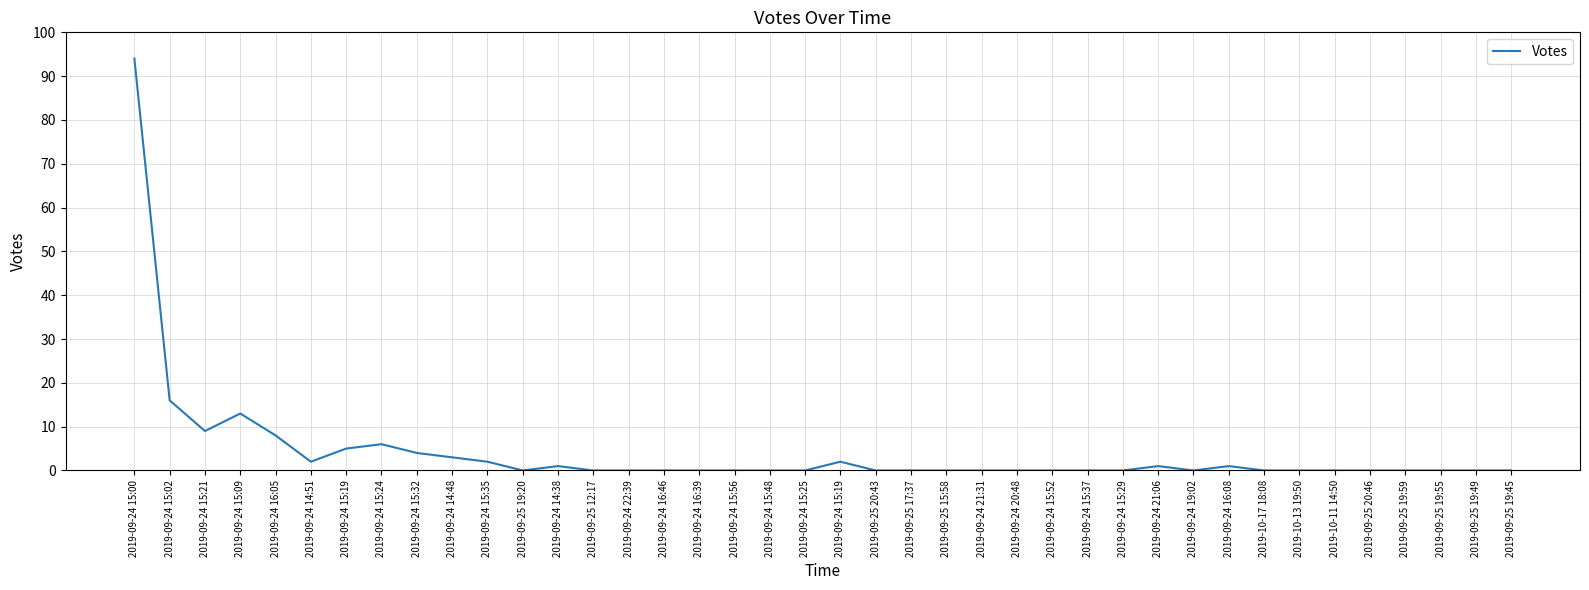

What is the average value?

4